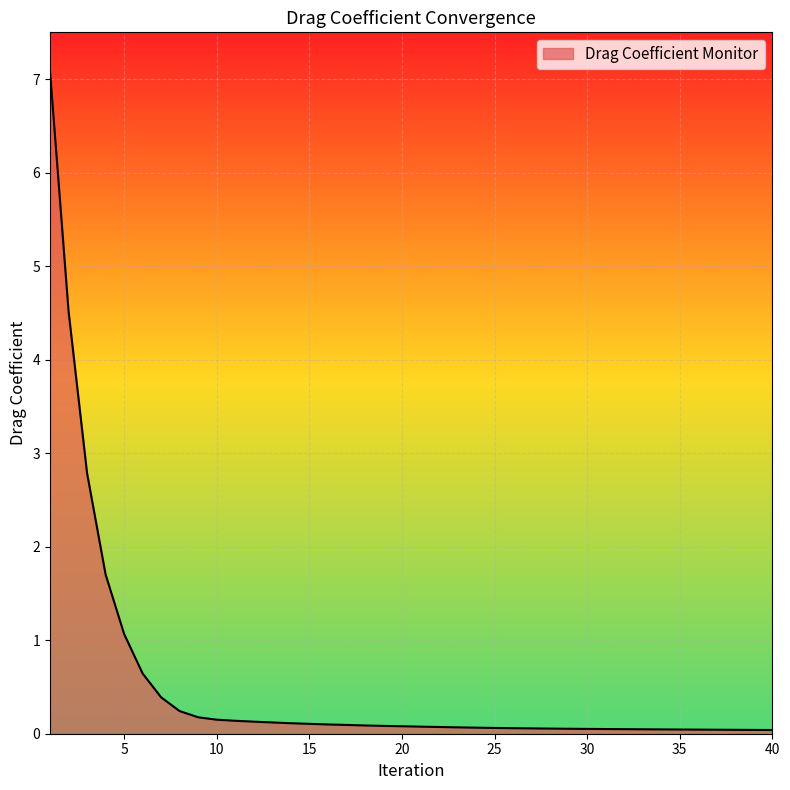

What is the greatest value displayed?

7.1